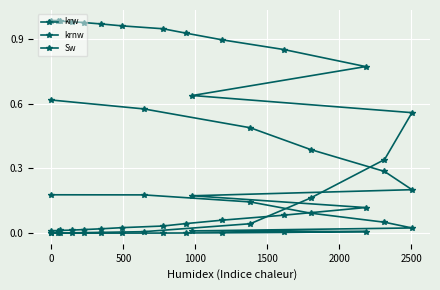

True or false: krw and Sw cross at least once.

False